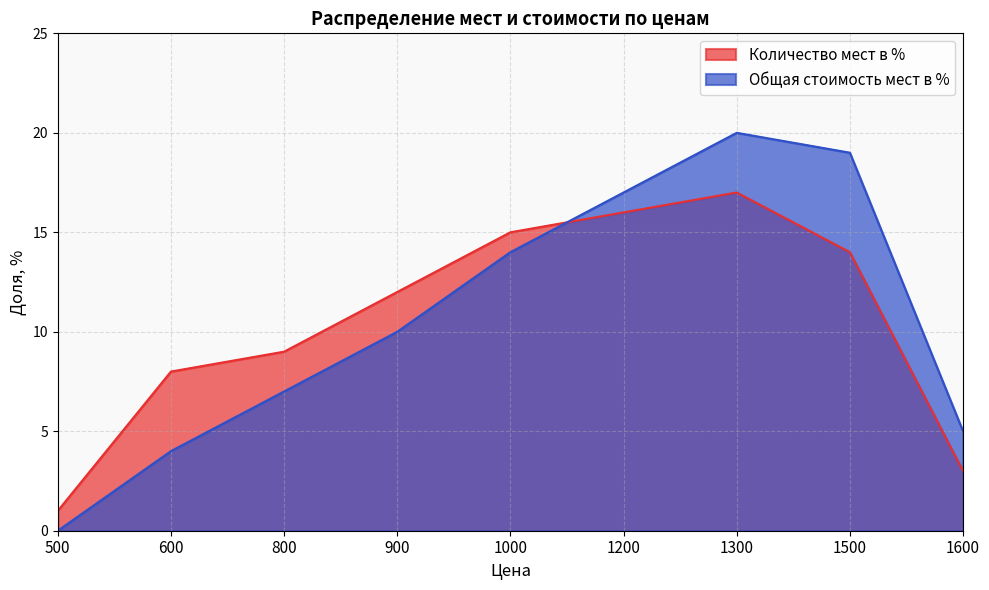

Where does the Количество мест в % series first go above 12?

1000